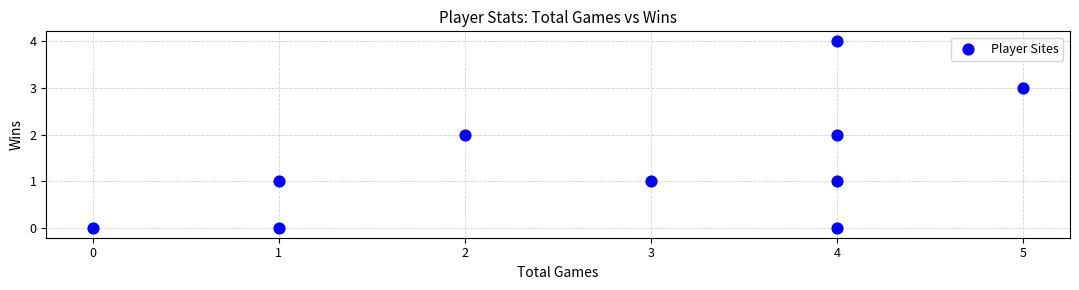

What is the range of X values (max minus min)?

5